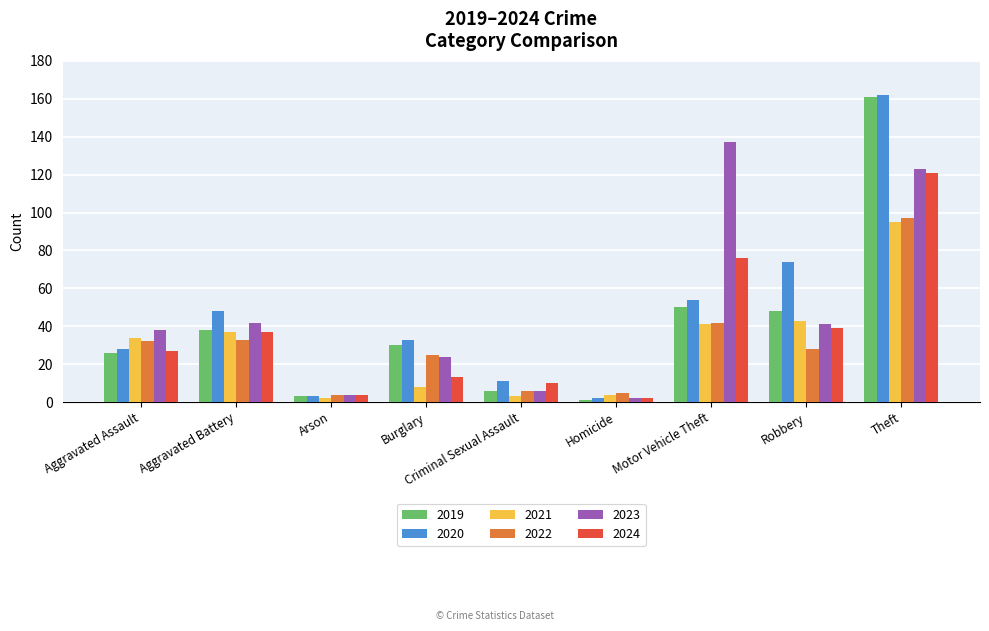

What is the average value of the 2024 series?

37